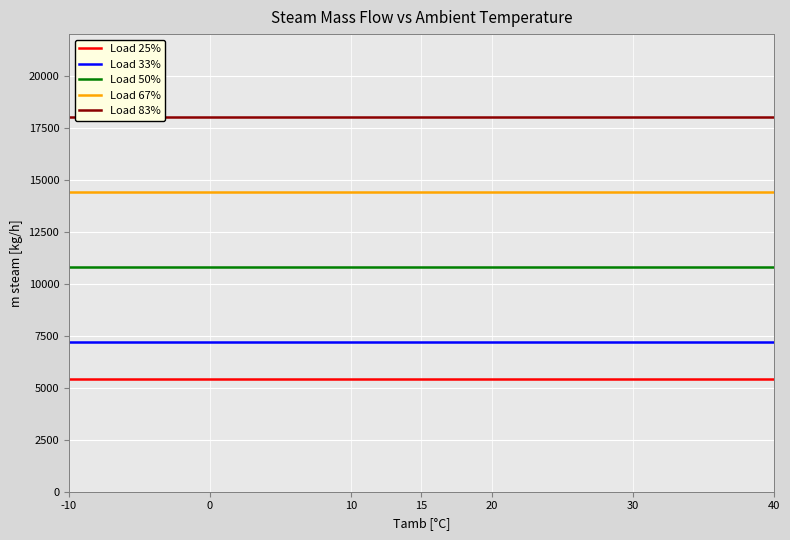

Does the chart display data point markers on the line(s)?

No